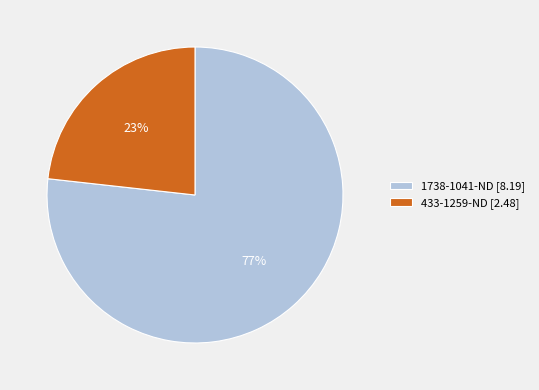

Between 1738-1041-ND and 433-1259-ND, which is larger?

1738-1041-ND